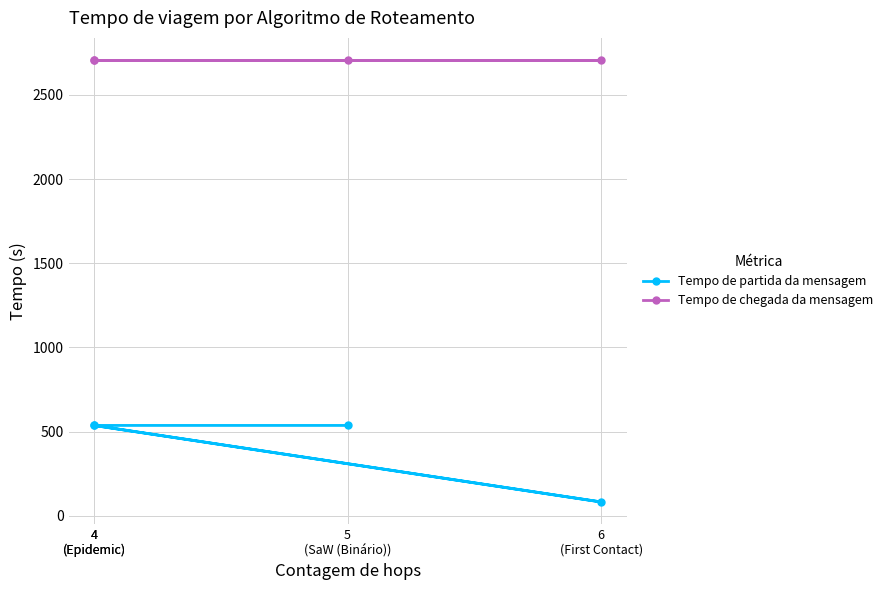

At which category is the sum across all series the highest?

4
(Epidemic)